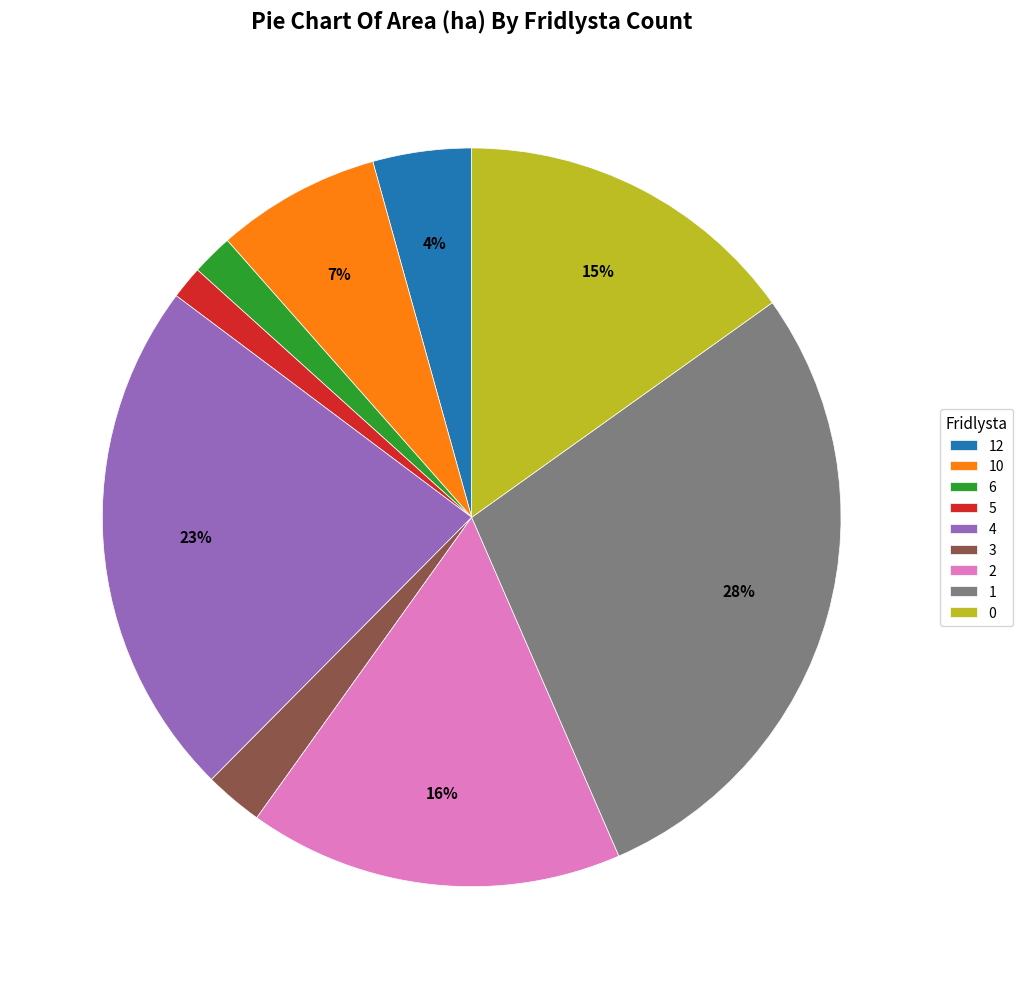

To the nearest percent, what is the average slice percentage?

11%